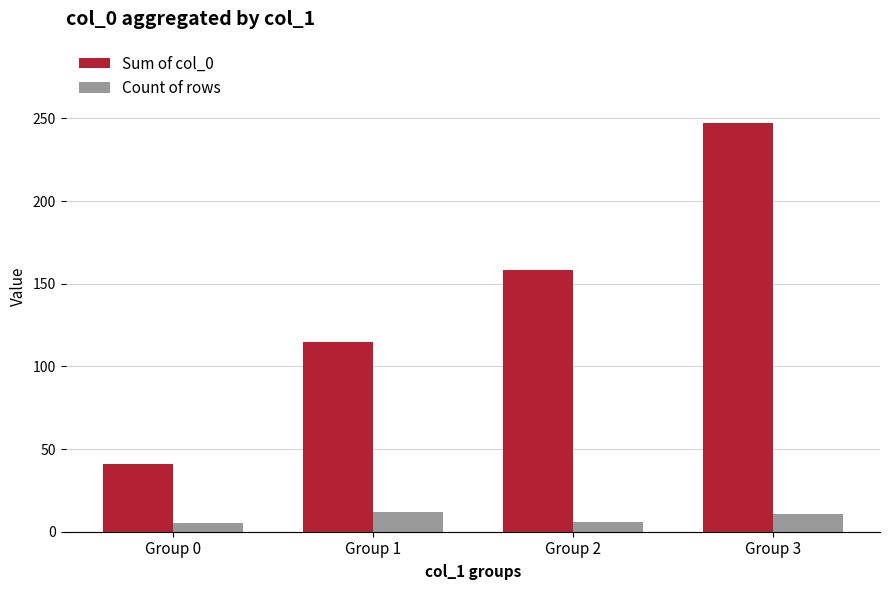

Is it true that Sum of col_0 equals 18 at Group 0?

False